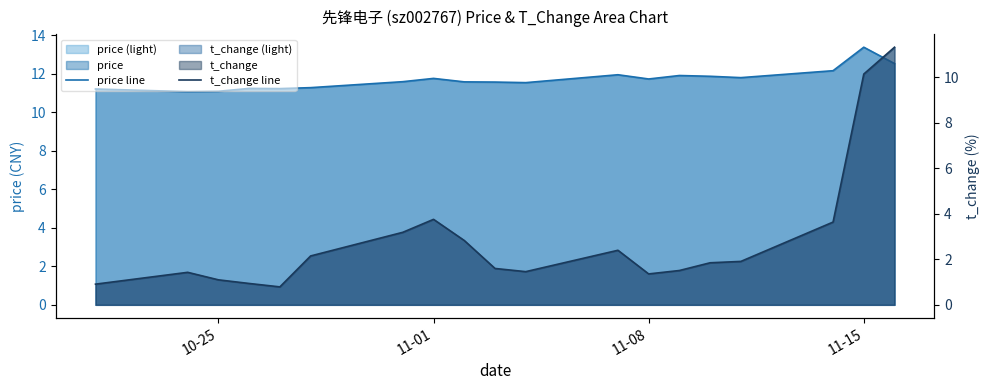

True or false: t_change line and price line cross at least once.

False